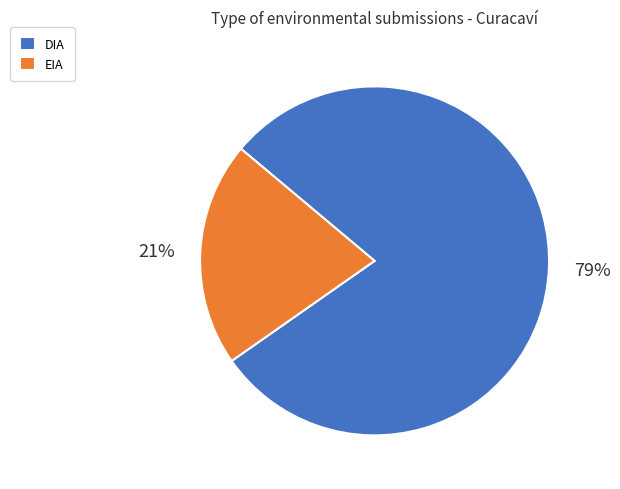

Which has a higher value, DIA or EIA?

DIA